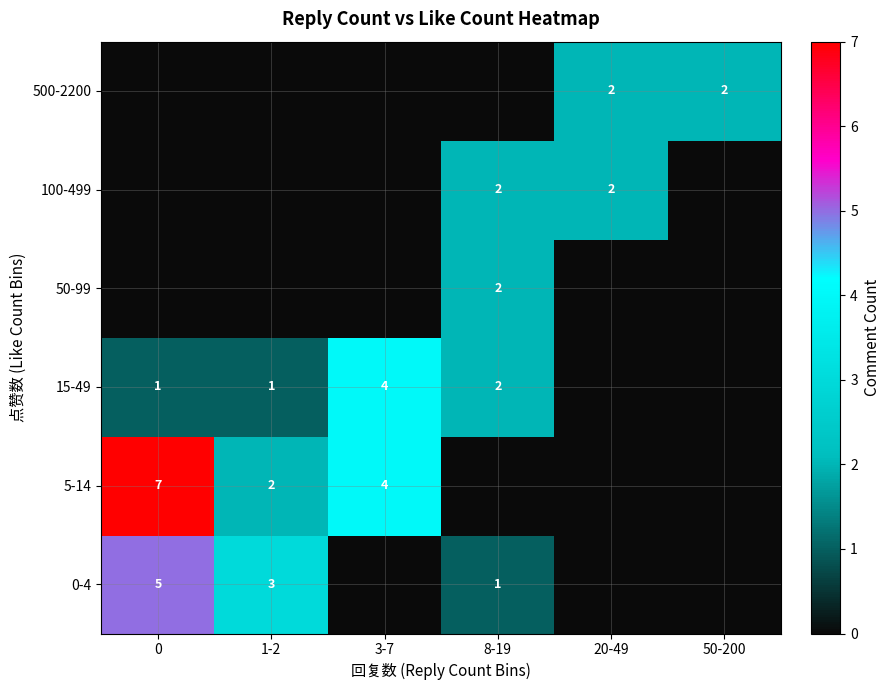

Is it true that 0-4 equals 5 at 0?

True